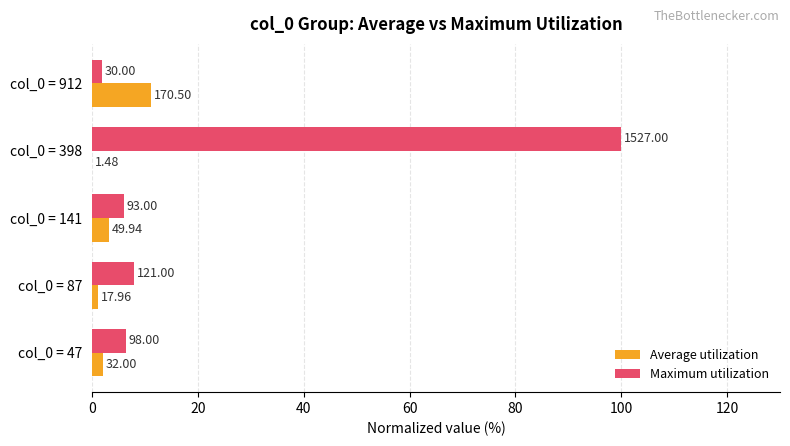

What are all the series names shown in the legend?

Average utilization, Maximum utilization